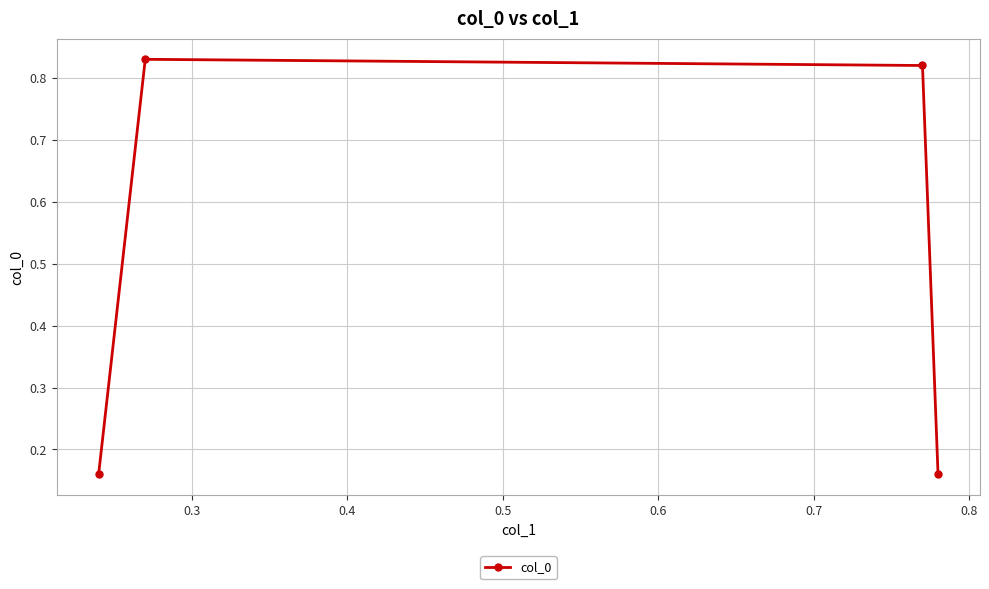

What is the sum of all values?

2.0